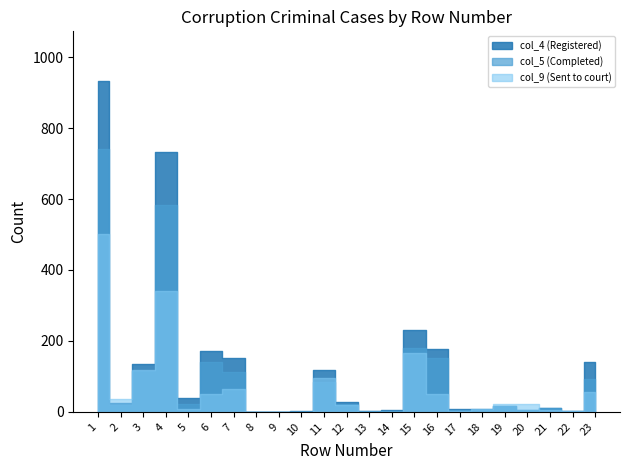

True or false: col_5 (Completed) has more than 0 points higher than both neighbors.

True